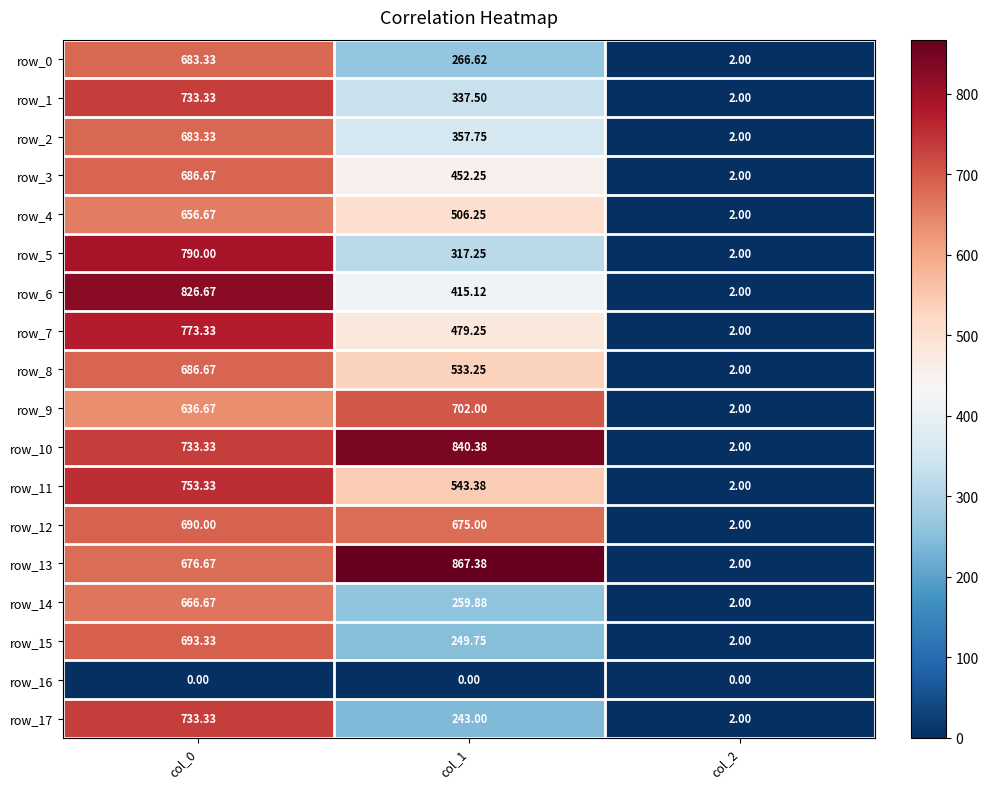

Is the value of row_10 at col_1 greater than the value of row_11 at col_2?

Yes